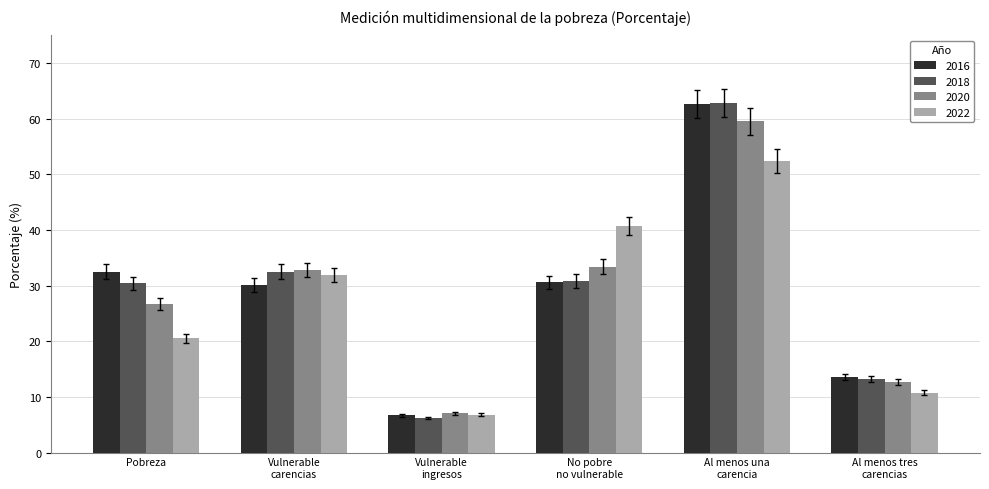

Is it true that 2016 equals 19.2 at No pobre
no vulnerable?

False